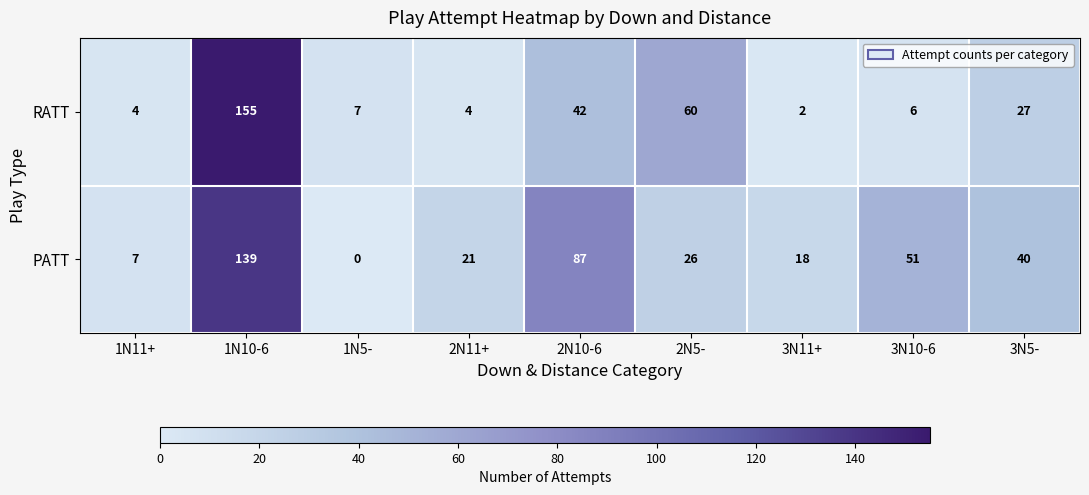

How many values in the RATT series are below 7?

4